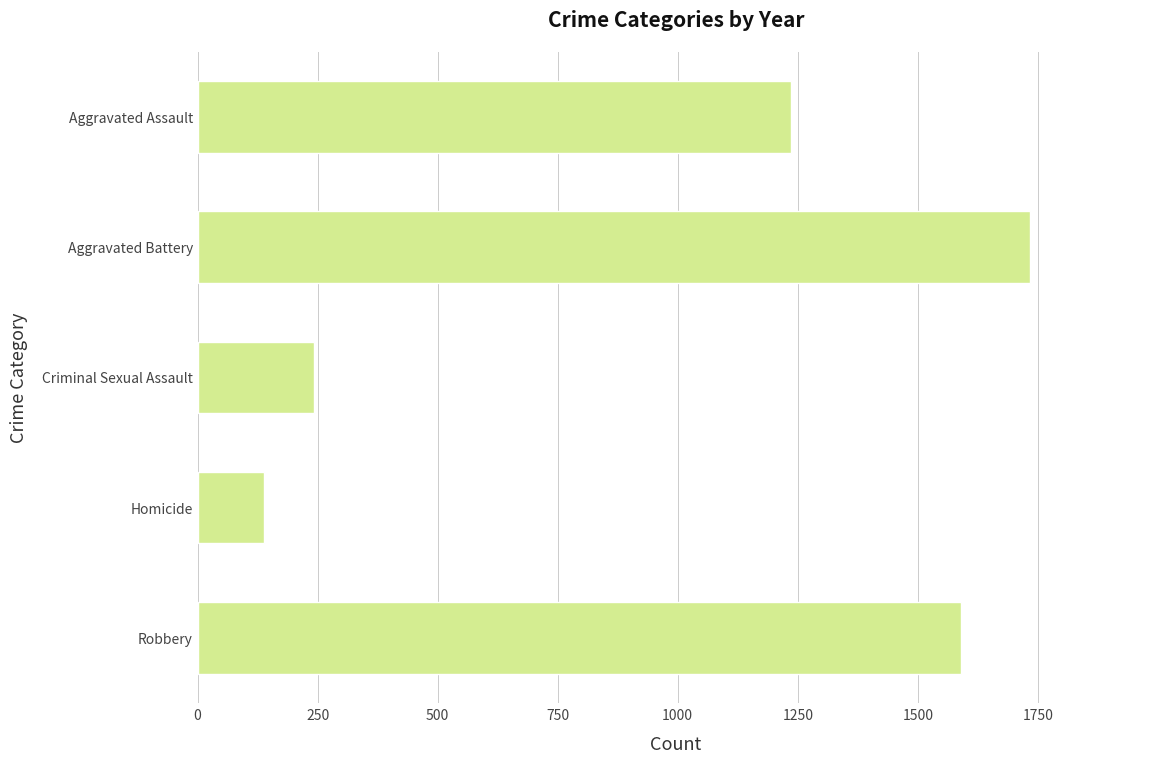

Approximately how many times larger is the value at Homicide compared to Criminal Sexual Assault?

0.6